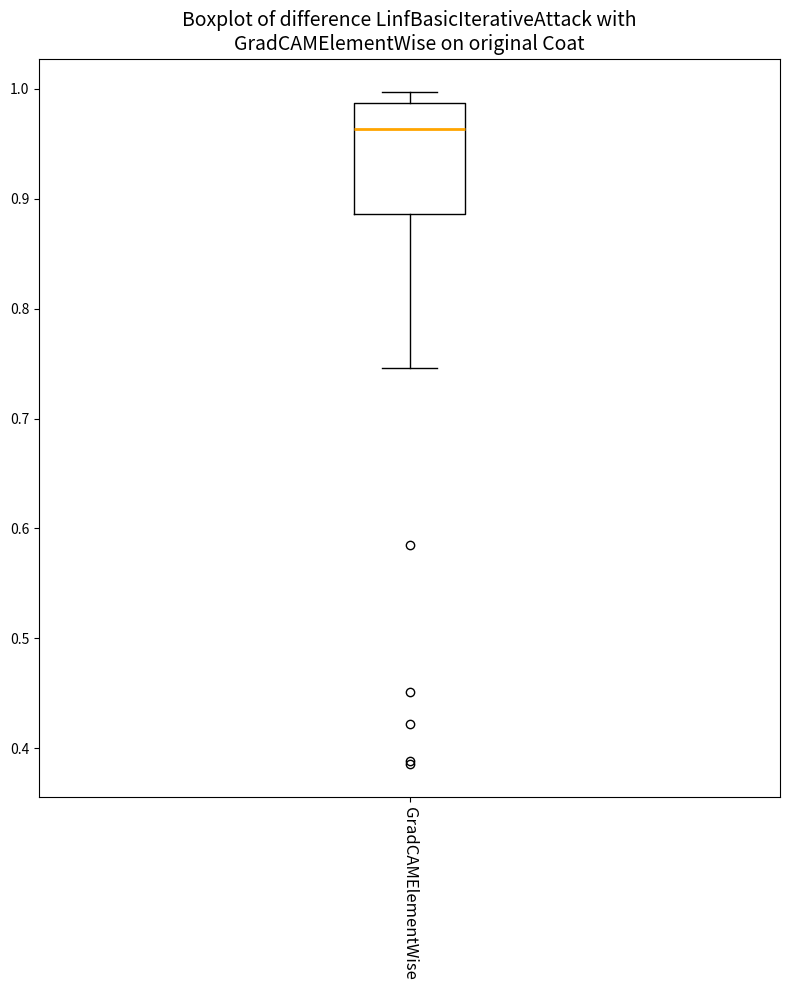

Transcribe this box plot: give where the median line is, the range the box spans, and where the two whiskers end, as read against the y-axis. The values are not printed on the chart, so give them approximately, as read against the axis.

median 0.96, box 0.89 to 0.99, whiskers 0.75 to 1.00